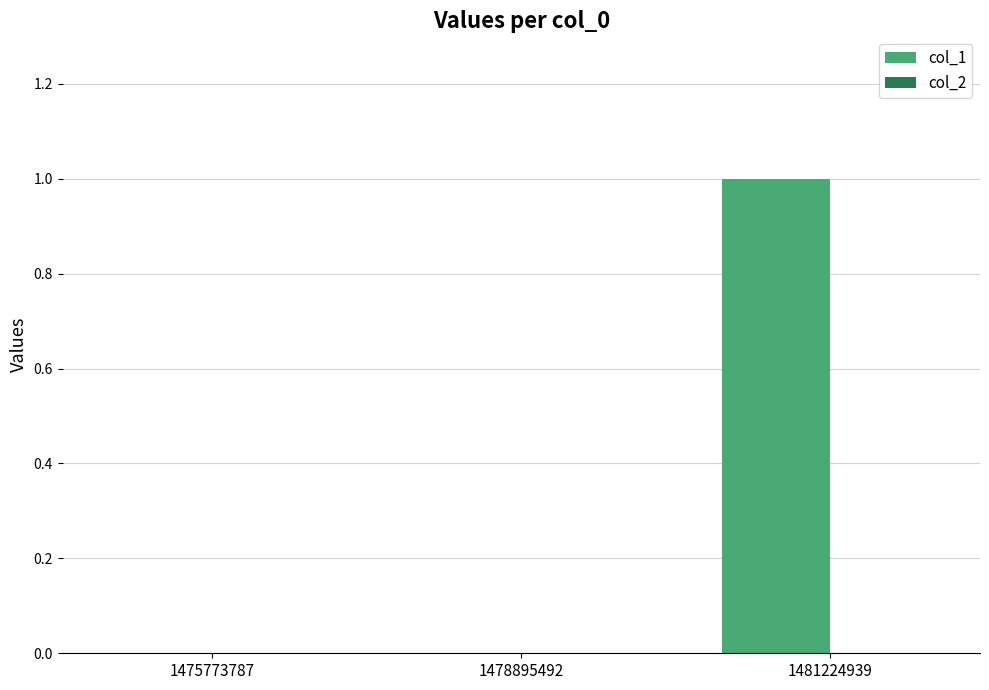

What is the change in value from 1475773787 to 1481224939?

+1